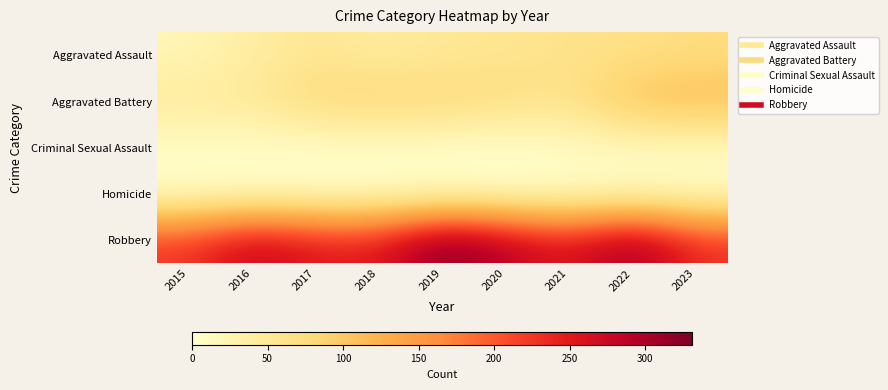

What is the spread (max minus min) of values at 2019?

330